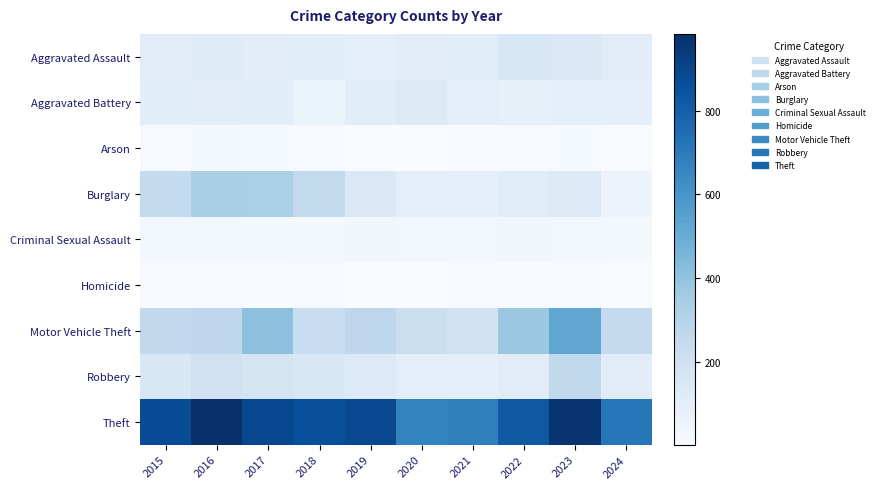

Which series has the largest total across all categories?

Theft